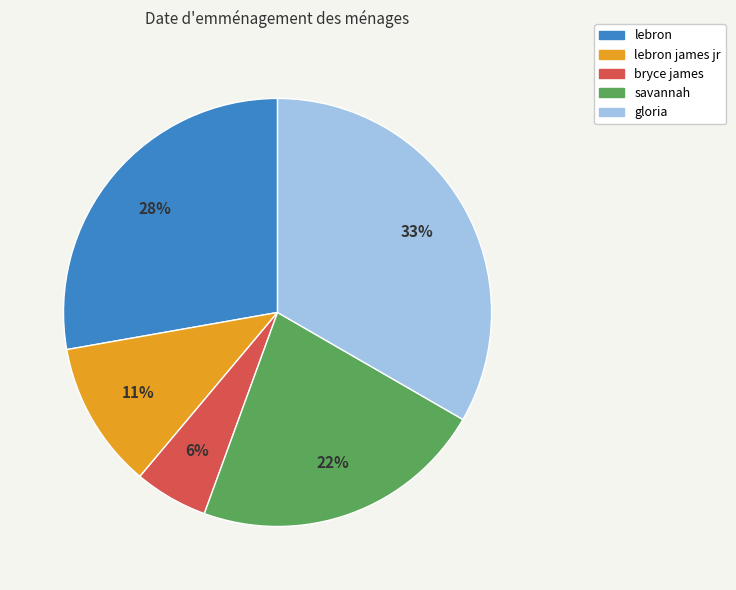

Between lebron james jr and savannah, which is larger?

savannah